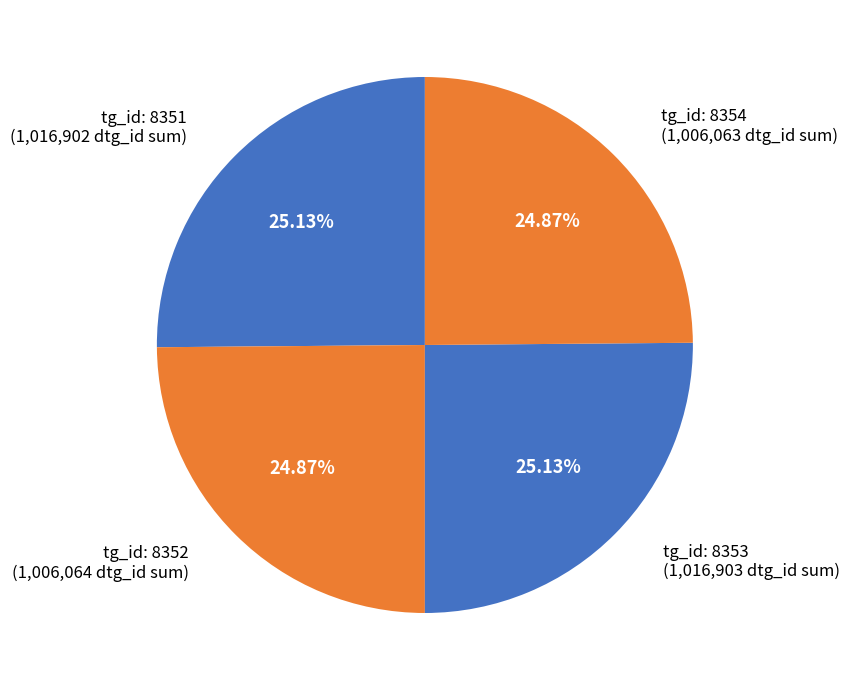

How many slices are in this pie chart?

4